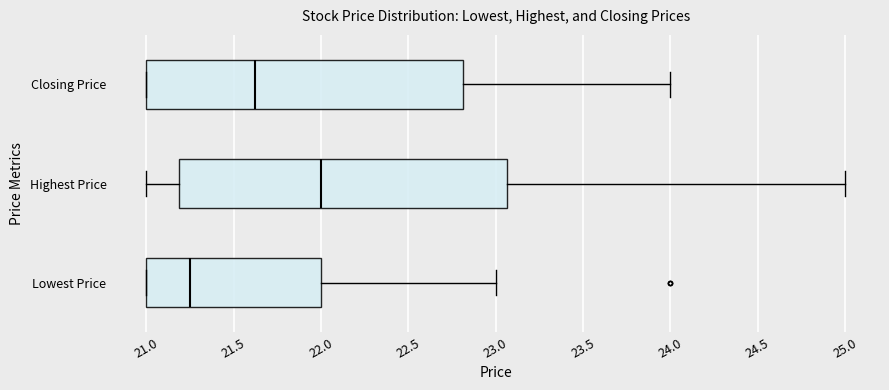

Reading bottom to top, transcribe this box plot: for each box, give where its median line is, the range the box spans, and where its two whiskers end, as read against the x-axis. The values are not printed on the chart, so give them approximately, as read against the axis.

Lowest Price: median 21.25, box 21.00 to 22.00, whiskers 21.00 to 23.00
Highest Price: median 22.00, box 21.20 to 23.05, whiskers 21.00 to 25.00
Closing Price: median 21.65, box 21.00 to 22.80, whiskers 21.00 to 24.00